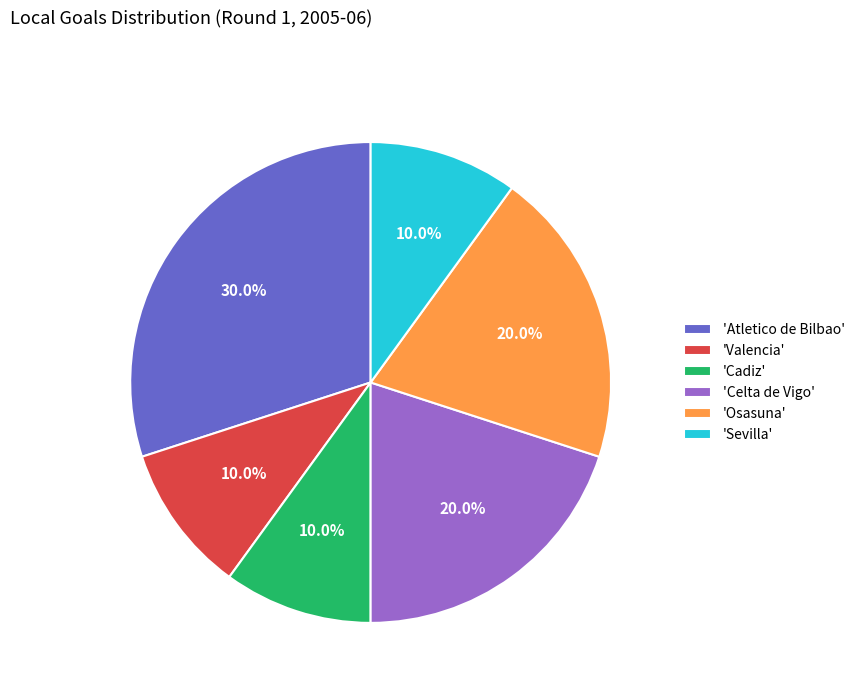

How many slices are in this pie chart?

6